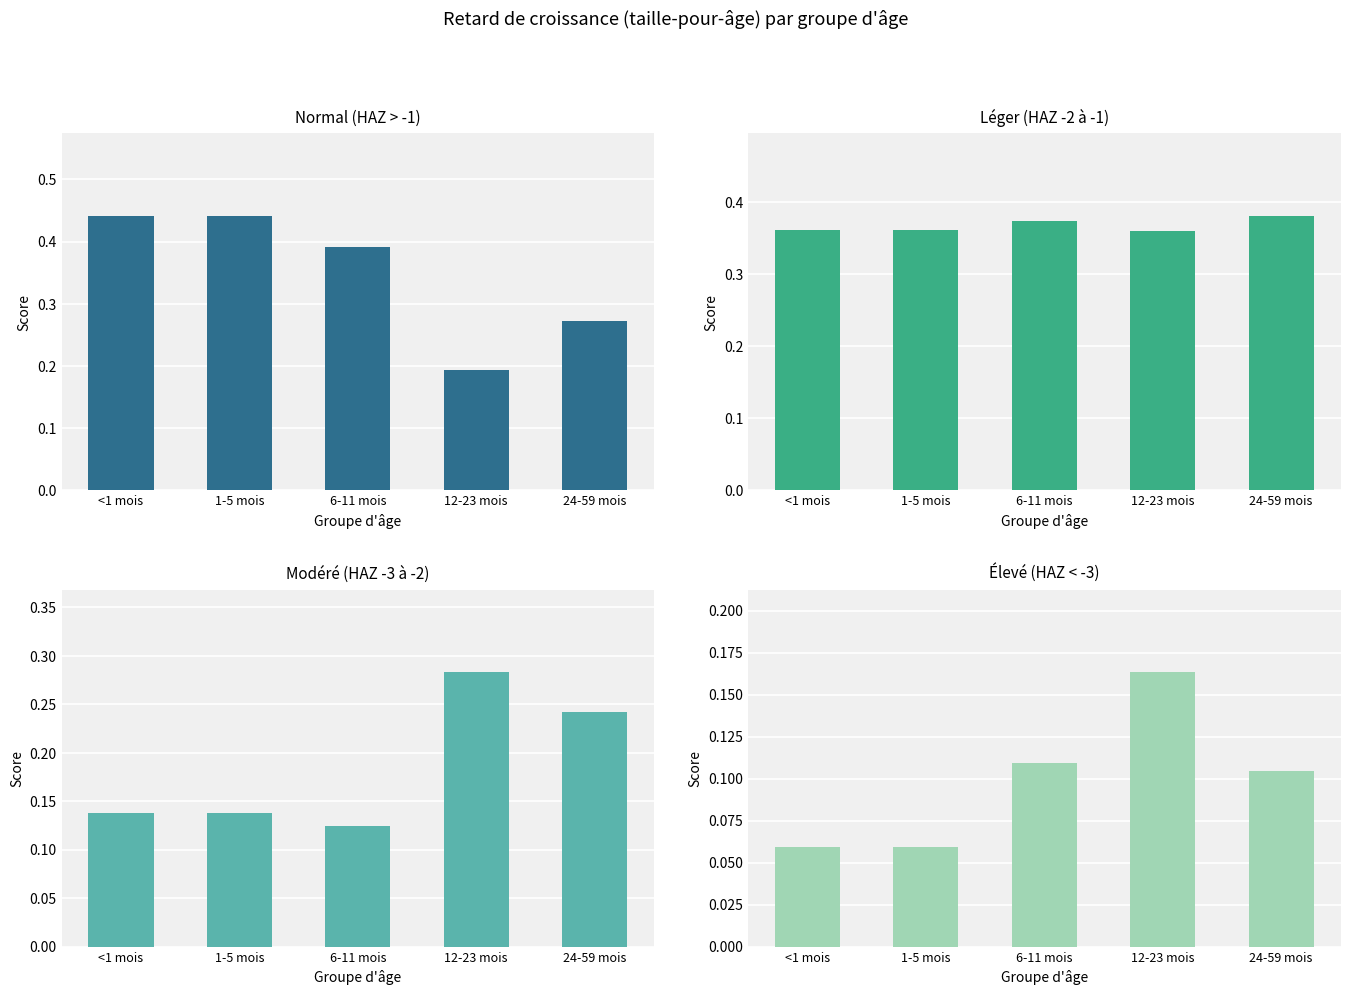

Which series changed the most between <1 mois and 12-23 mois?

Normal (HAZ > -1)